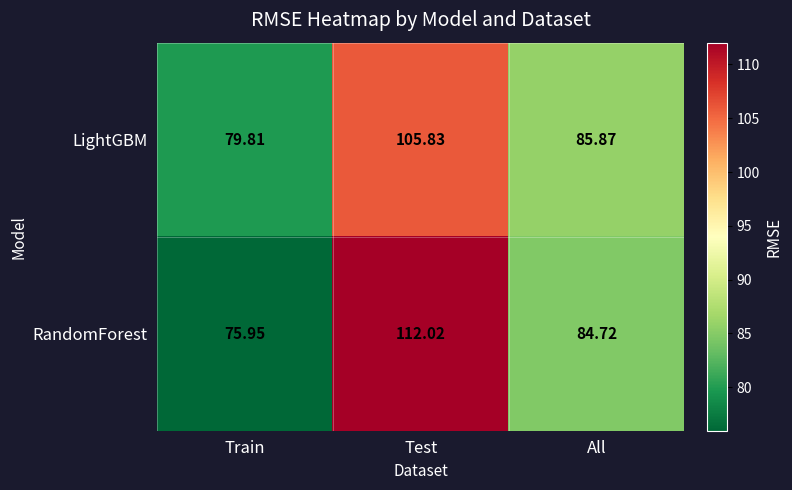

At which label is RandomForest closest to 93?

All